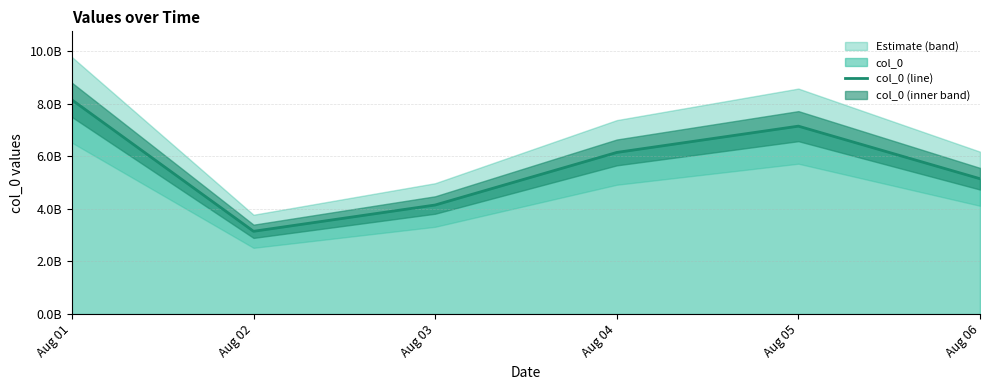

True or false: the data shows 11788191713 at Aug 01.

False